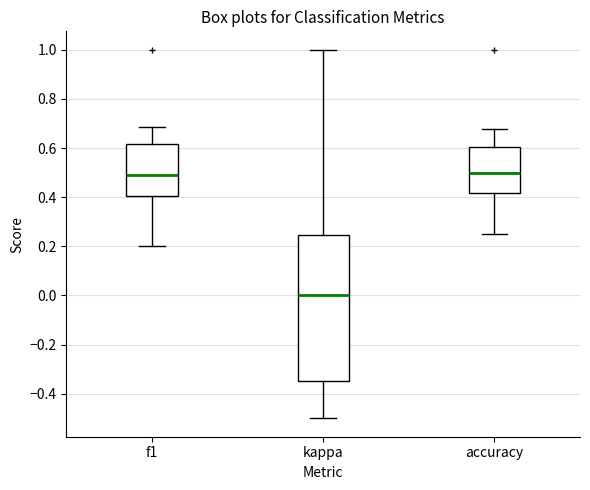

Reading left to right, read every box against the y-axis: the position of its median line, the range the box covers, and the ends of its whiskers. The values are not printed on the chart, so give them approximately, as read against the axis.

f1: median 0.48, box 0.40 to 0.62, whiskers 0.20 to 0.68
kappa: median 0.00, box -0.34 to 0.24, whiskers -0.50 to 1.00
accuracy: median 0.50, box 0.42 to 0.60, whiskers 0.26 to 0.68